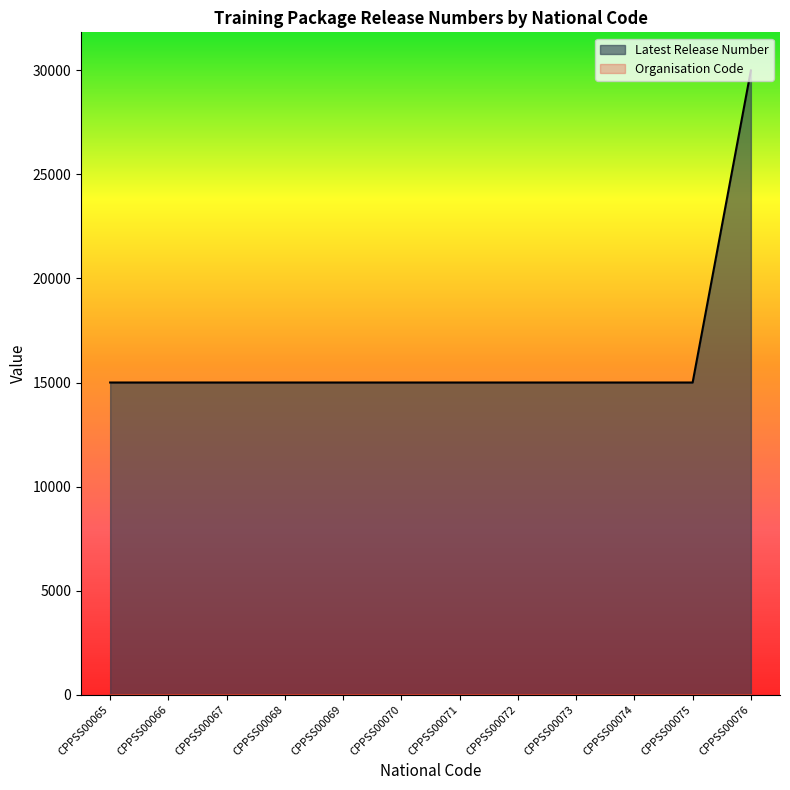

What is the average value?

16250